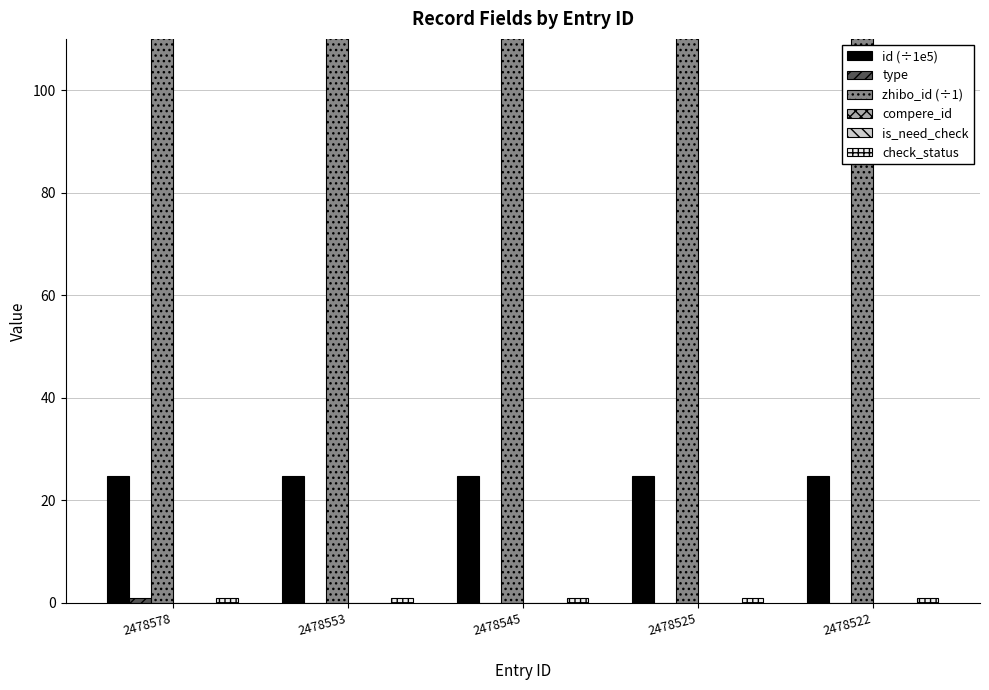

What is the sum of the id (÷1e5) values at 2478578 and 2478522?

49.6